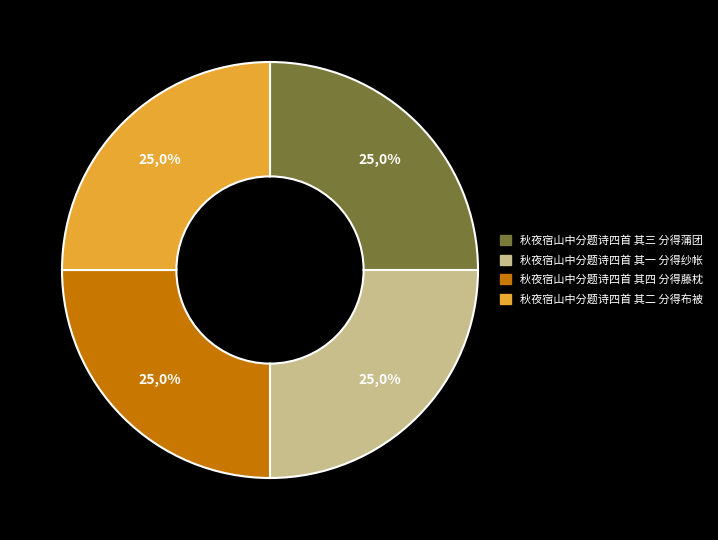

Between 秋夜宿山中分题诗四首 其一 分得纱帐 and 秋夜宿山中分题诗四首 其二 分得布被, which is larger?

秋夜宿山中分题诗四首 其二 分得布被